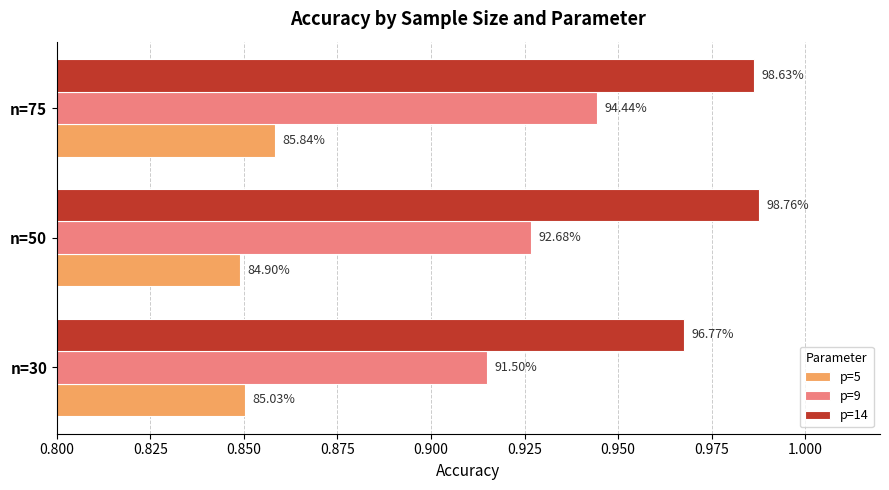

Reading left to right, extract all data points from this chart.

p=5: 0.9	0.8	0.9
p=9: 0.9	0.9	0.9
p=14: 1.0	1.0	1.0